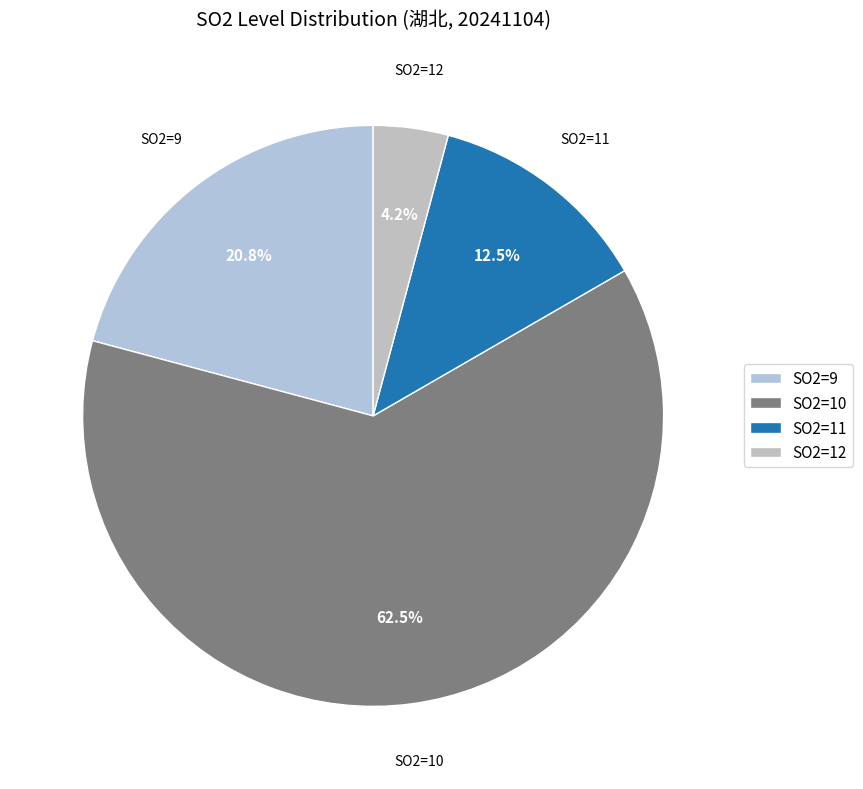

Which has a higher value, SO2=11 or SO2=10?

SO2=10